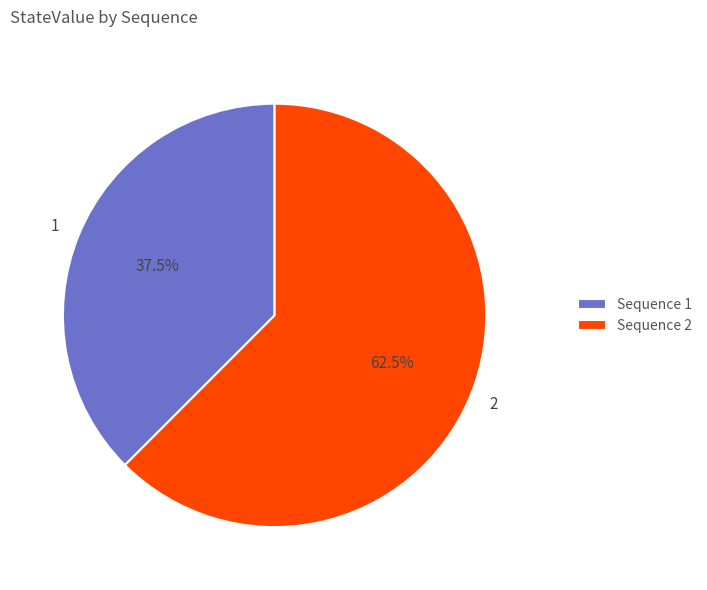

To the nearest percent, what is the difference between the 1 and 2 slice percentages?

25%